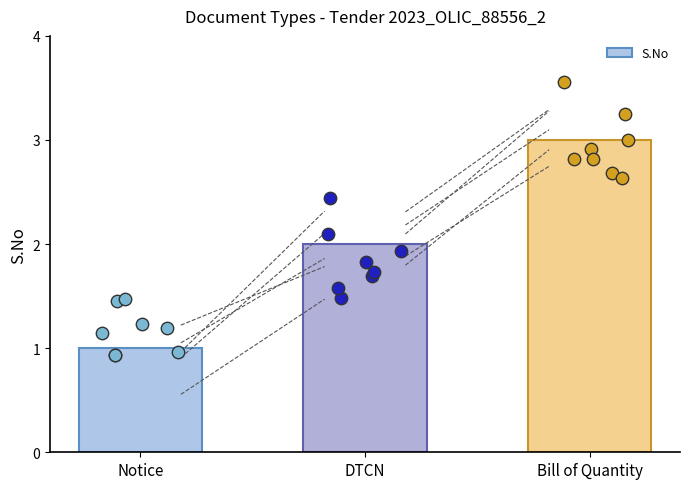

Between Notice and DTCN, which is larger?

DTCN